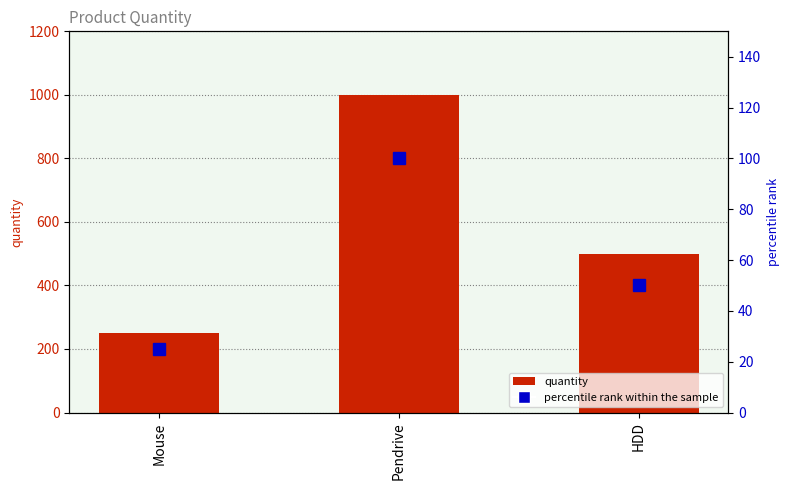

Where is percentile rank within the sample nearest to the value 62?

HDD